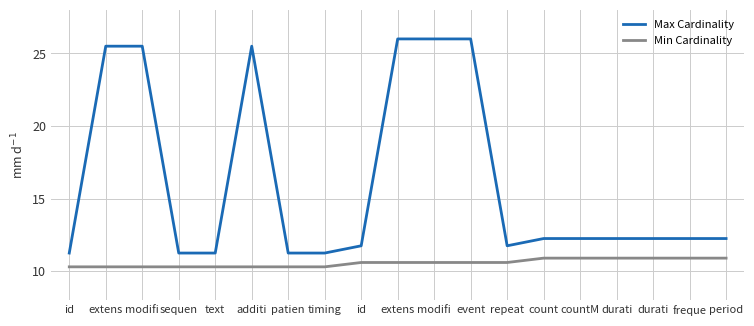

List the labels in order of Max Cardinality value, largest first.

extens, modifi, event, extens, modifi, additi, count, countM, durati, durati, freque, period, id, repeat, id, sequen, text, patien, timing